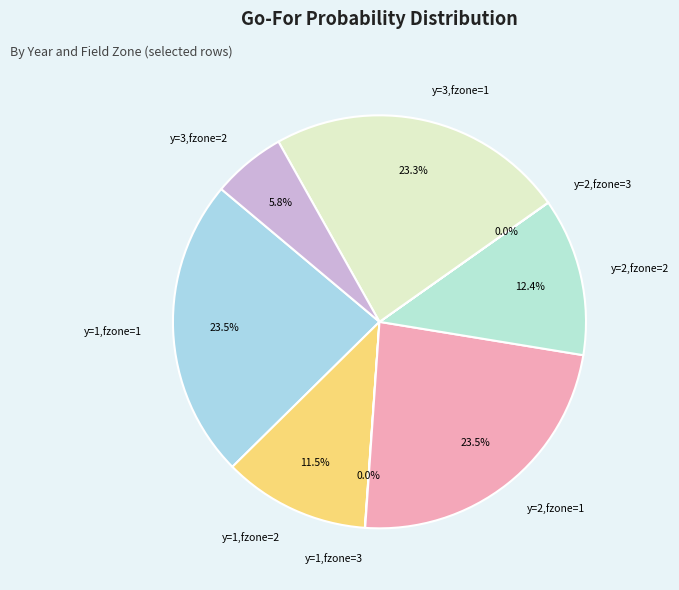

Between y=1,fzone=2 and y=3,fzone=2, which is larger?

y=1,fzone=2